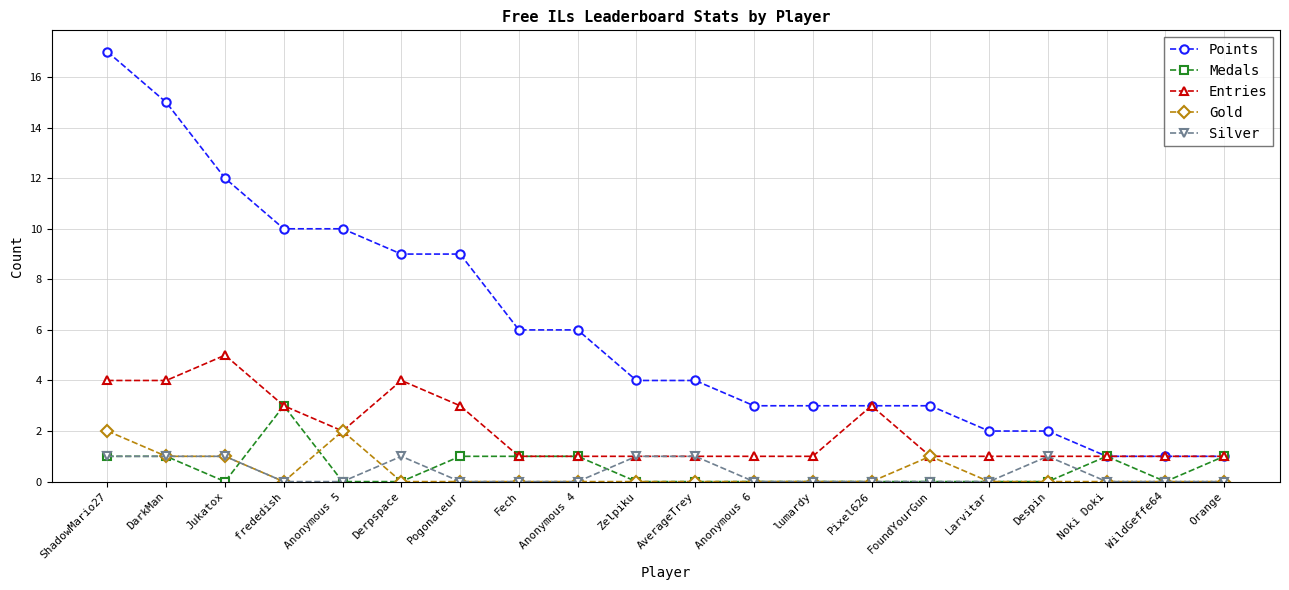

Rank the series by their maximum value, from lowest to highest.

Silver, Gold, Medals, Entries, Points